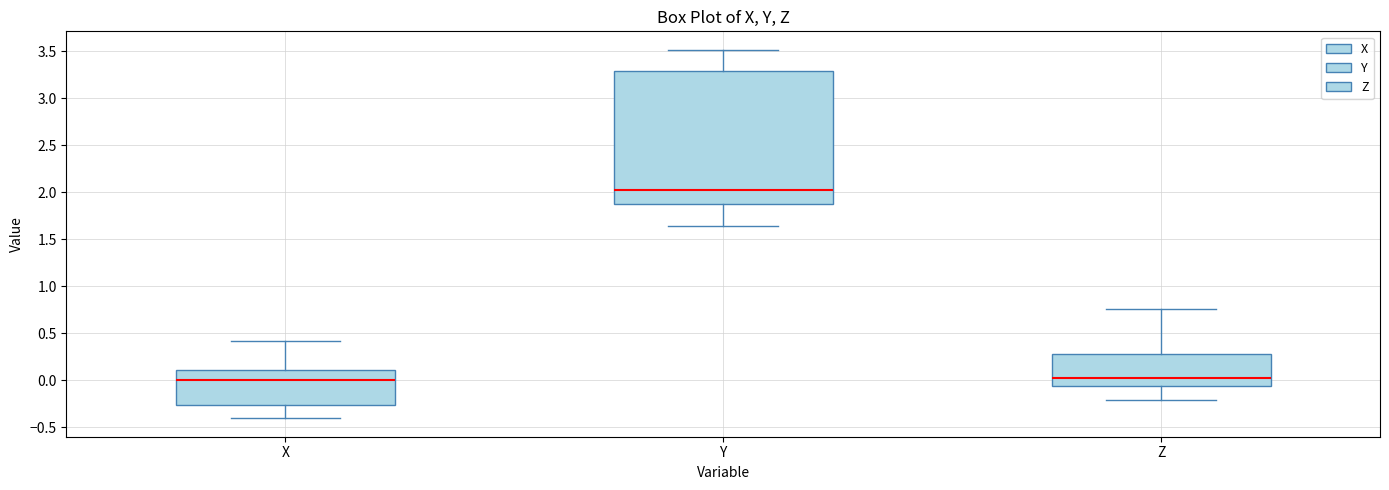

Reading left to right, transcribe this box plot: for each box, give where its median line is, the range the box spans, and where its two whiskers end, as read against the y-axis. The values are not printed on the chart, so give them approximately, as read against the axis.

X: median 0.00, box -0.25 to 0.10, whiskers -0.40 to 0.40
Y: median 2.00, box 1.85 to 3.30, whiskers 1.65 to 3.50
Z: median 0.00, box -0.05 to 0.30, whiskers -0.20 to 0.75